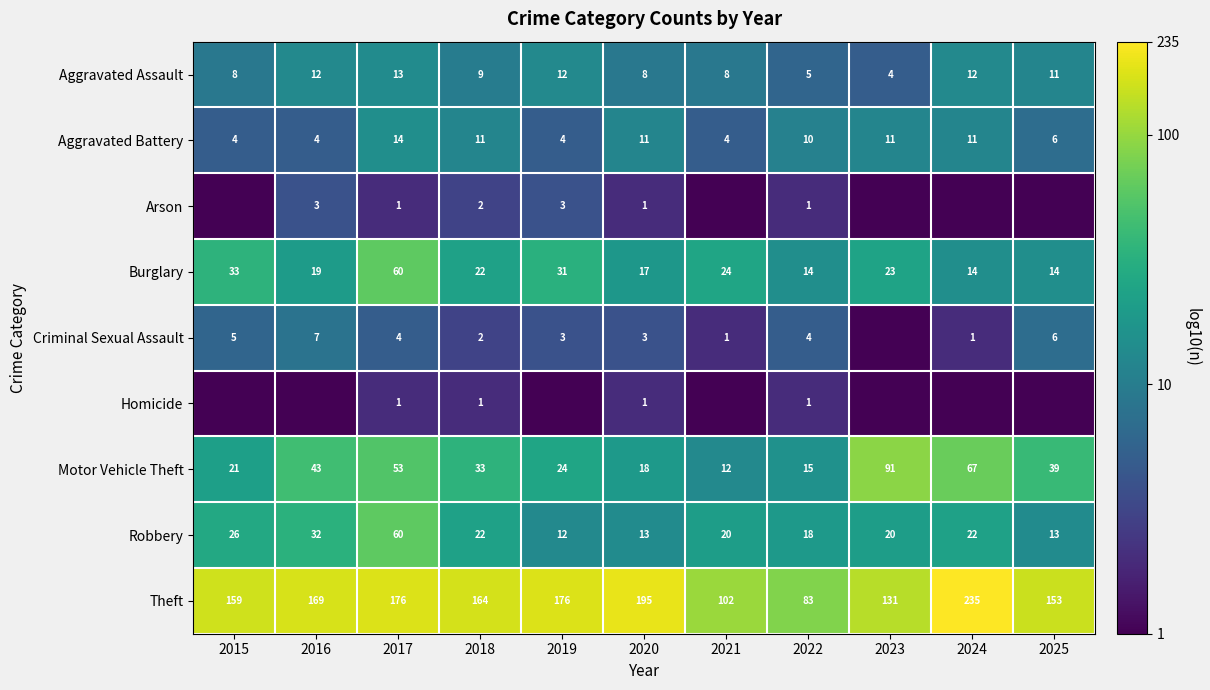

Is it true that Aggravated Battery equals 5 at 2024?

False